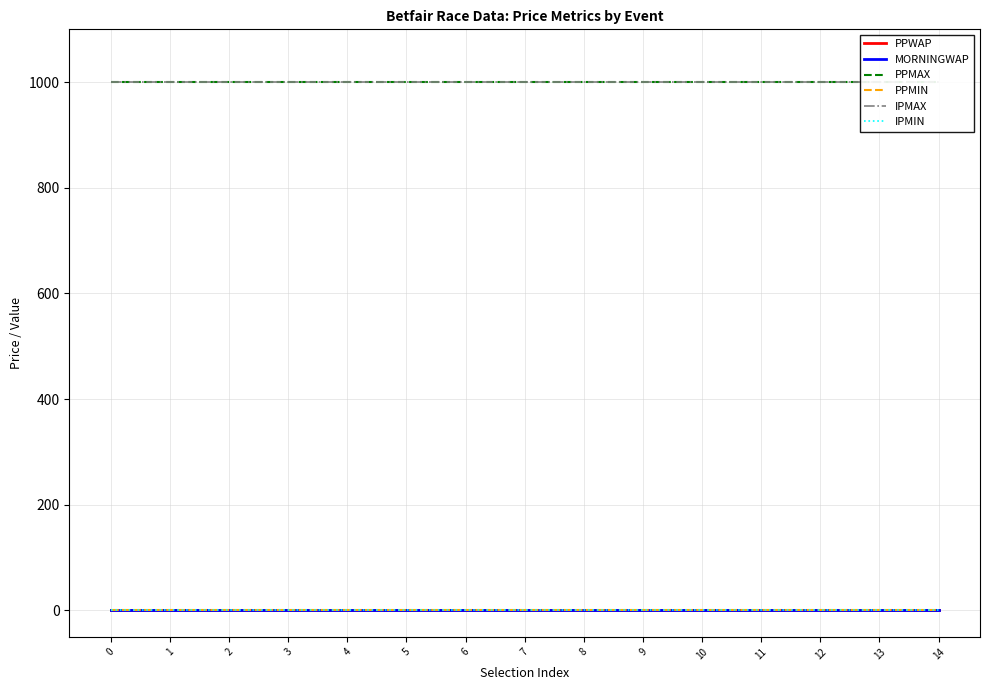

How many lines are shown in the chart?

6